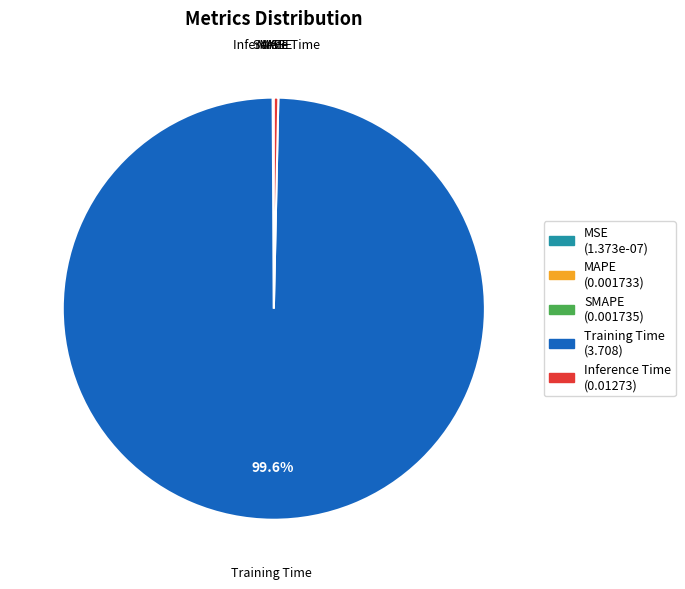

What is the majority slice?

Training Time